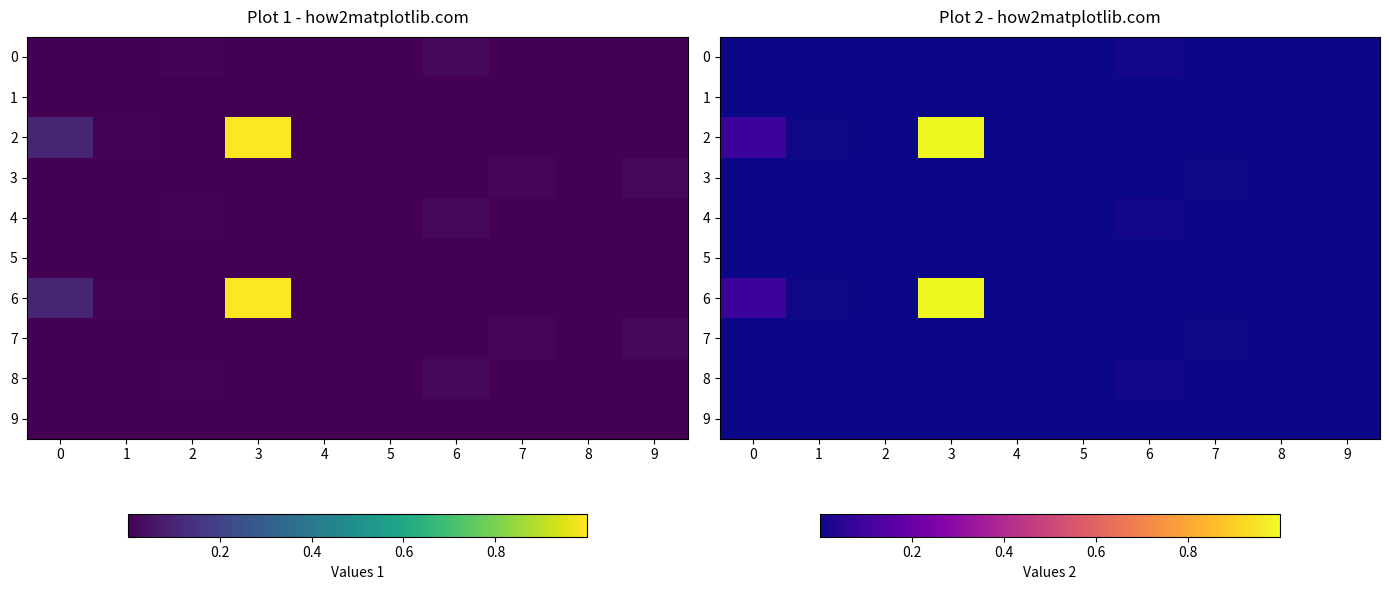

Which series has the largest total across all categories?

2